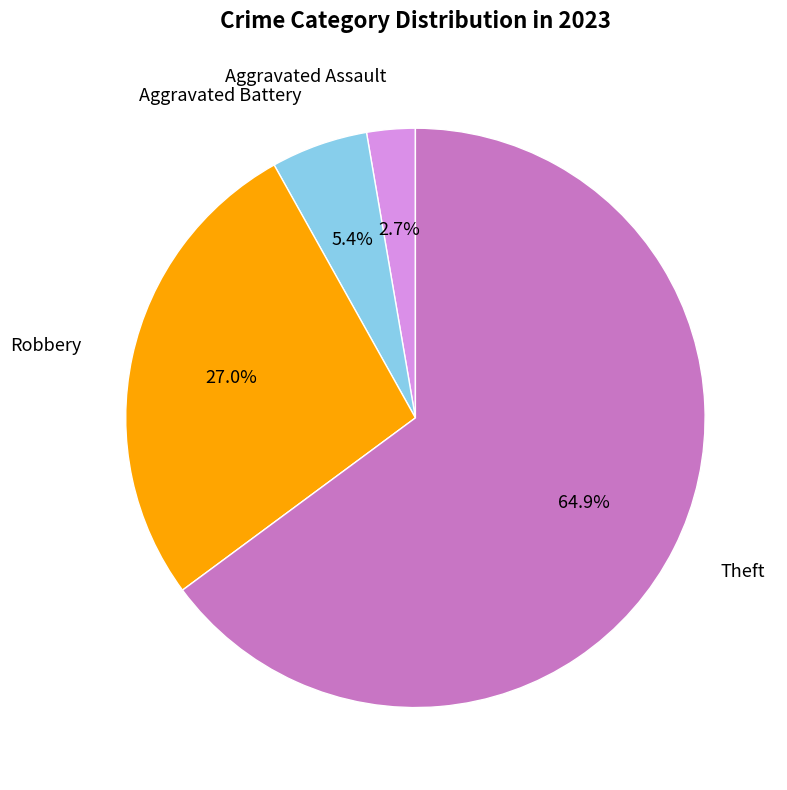

To the nearest percent, what is the difference between the largest and smallest slice percentages?

62%